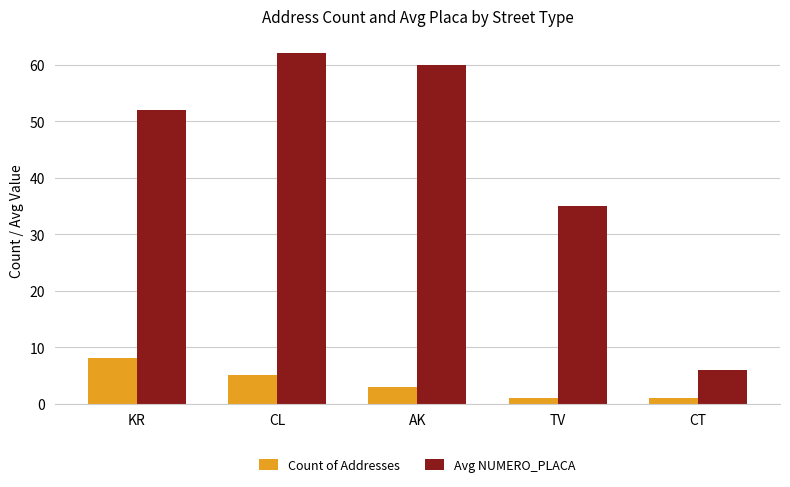

Reading left to right, what are all the values shown in this chart?

Count of Addresses: 8	5	3	1	1
Avg NUMERO_PLACA: 52	62	60	35	6